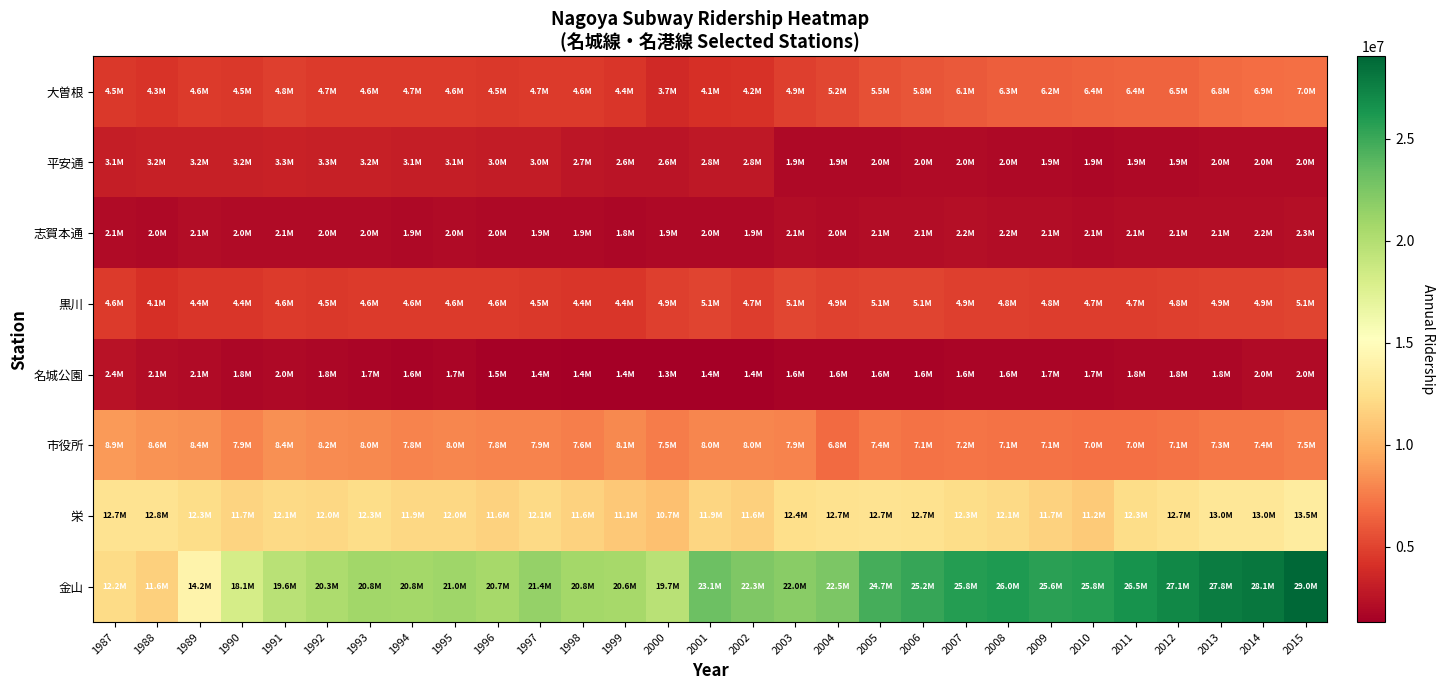

What is the difference between the highest and lowest values at 1997?

19952816